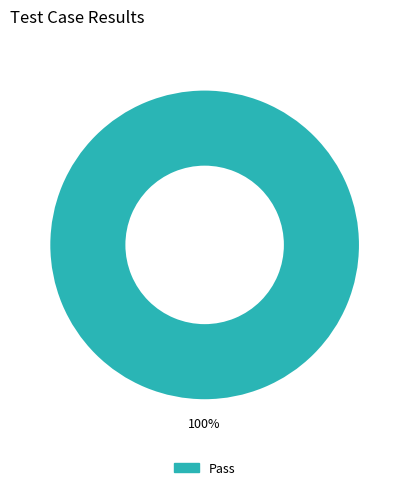

Does any single category account for the majority?

Yes